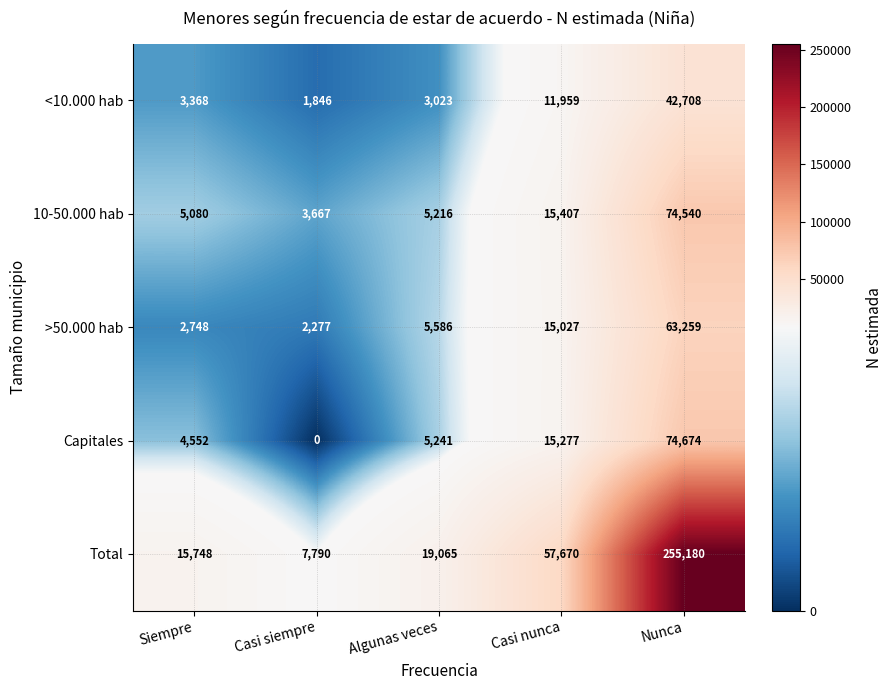

How many data points does each series have?

5